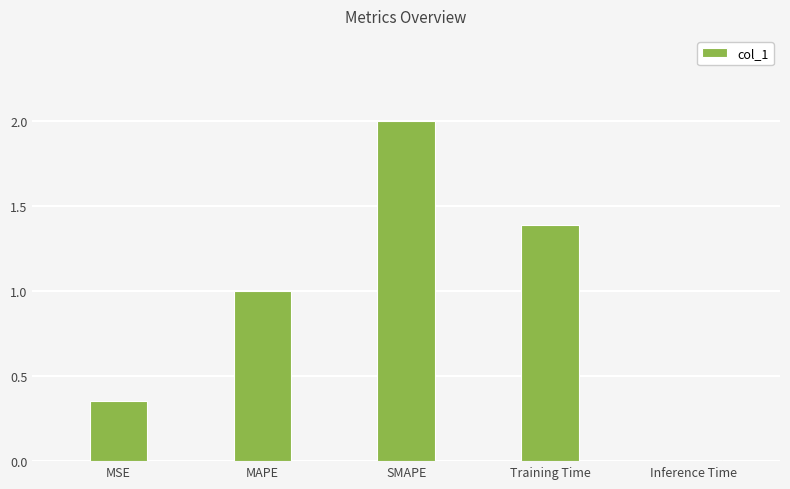

Is it true that the value at Inference Time is 0.0?

True